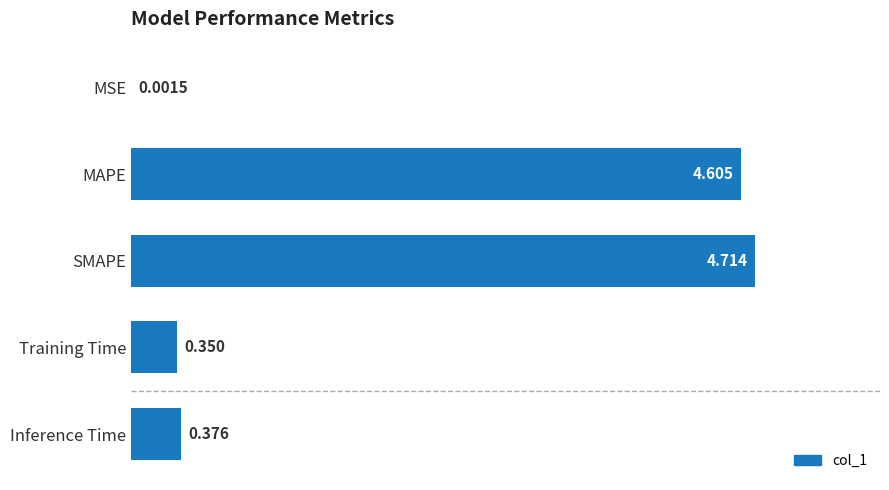

Which has a higher value, Inference Time or MAPE?

MAPE